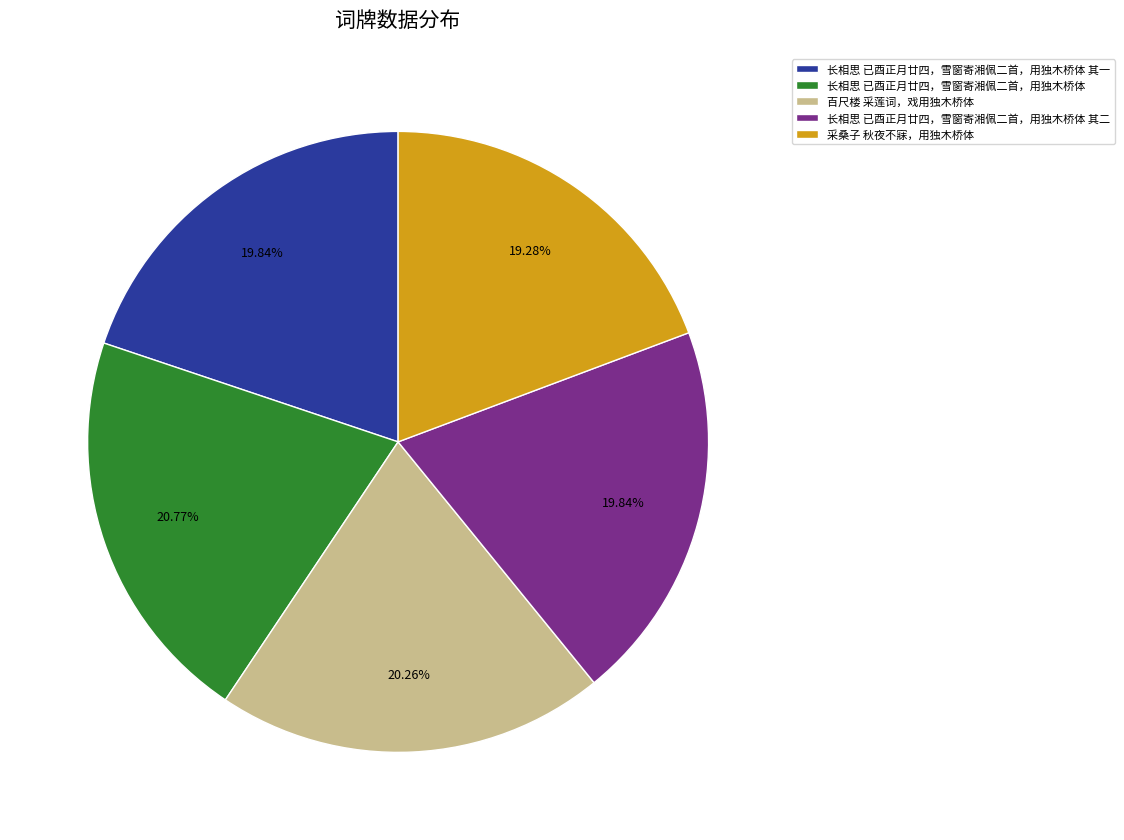

How many slices are in this pie chart?

5